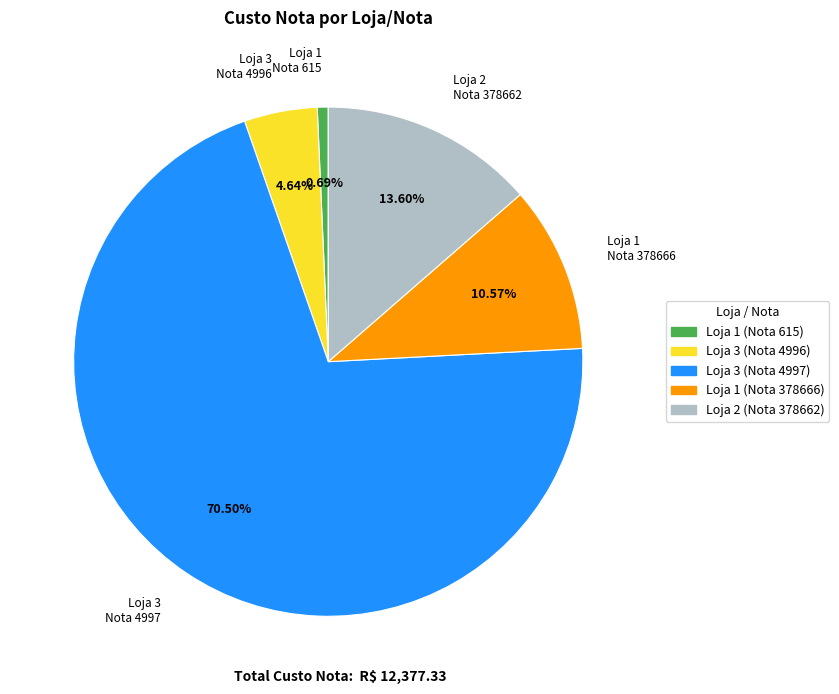

What is the majority slice?

Loja 3 Nota 4997